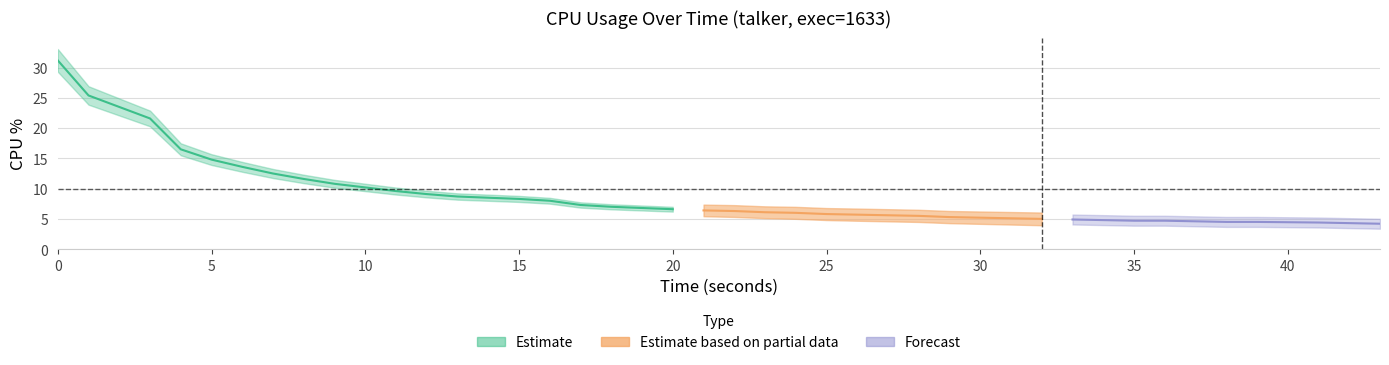

Is it true that the value at 22 is 10.7?

False